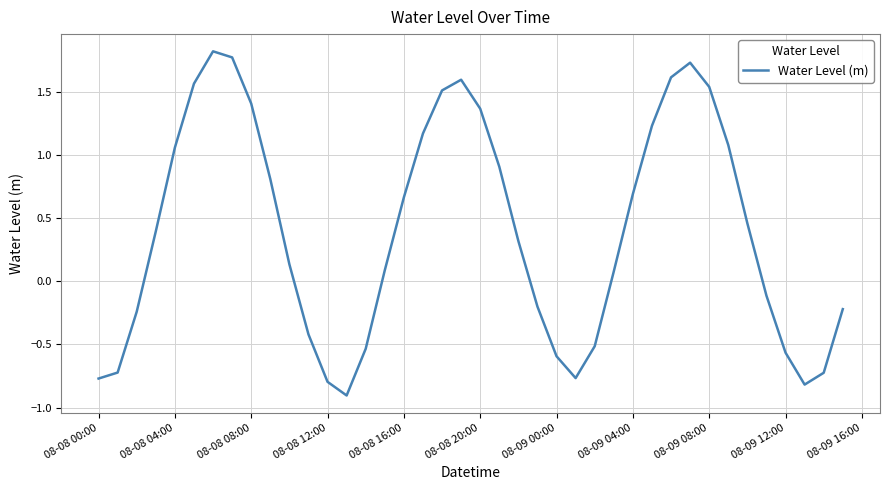

How many values are above zero?

24